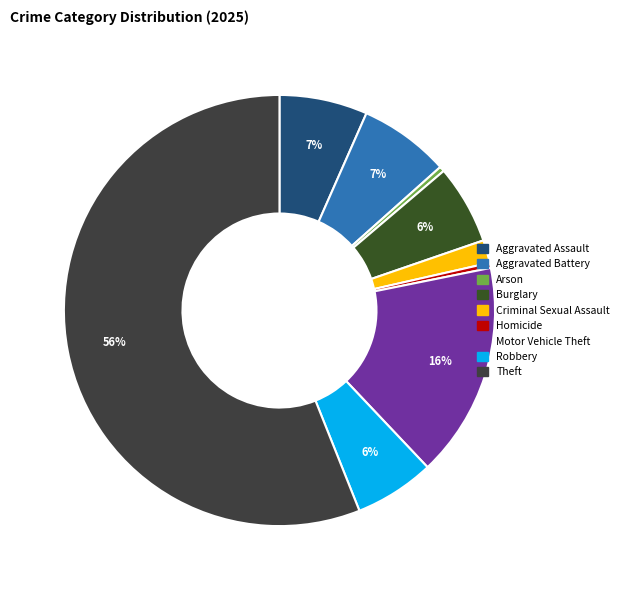

Is Theft the majority of the pie?

Yes